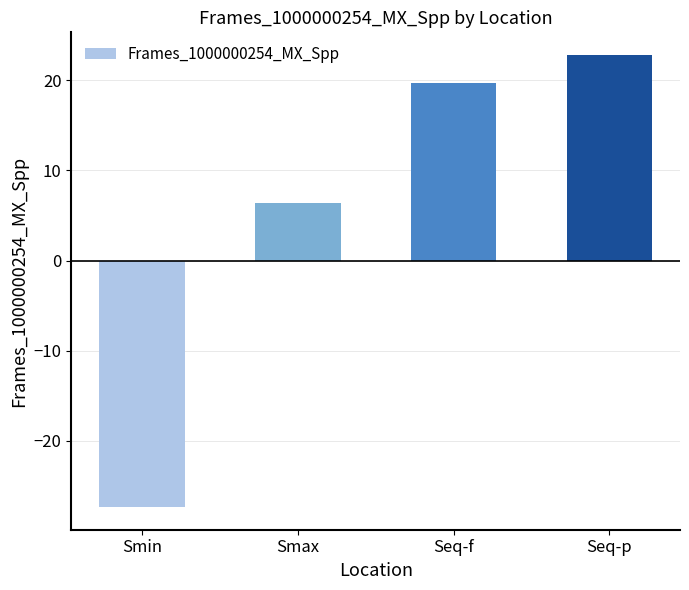

Which category has the highest value across all series?

Seq-p